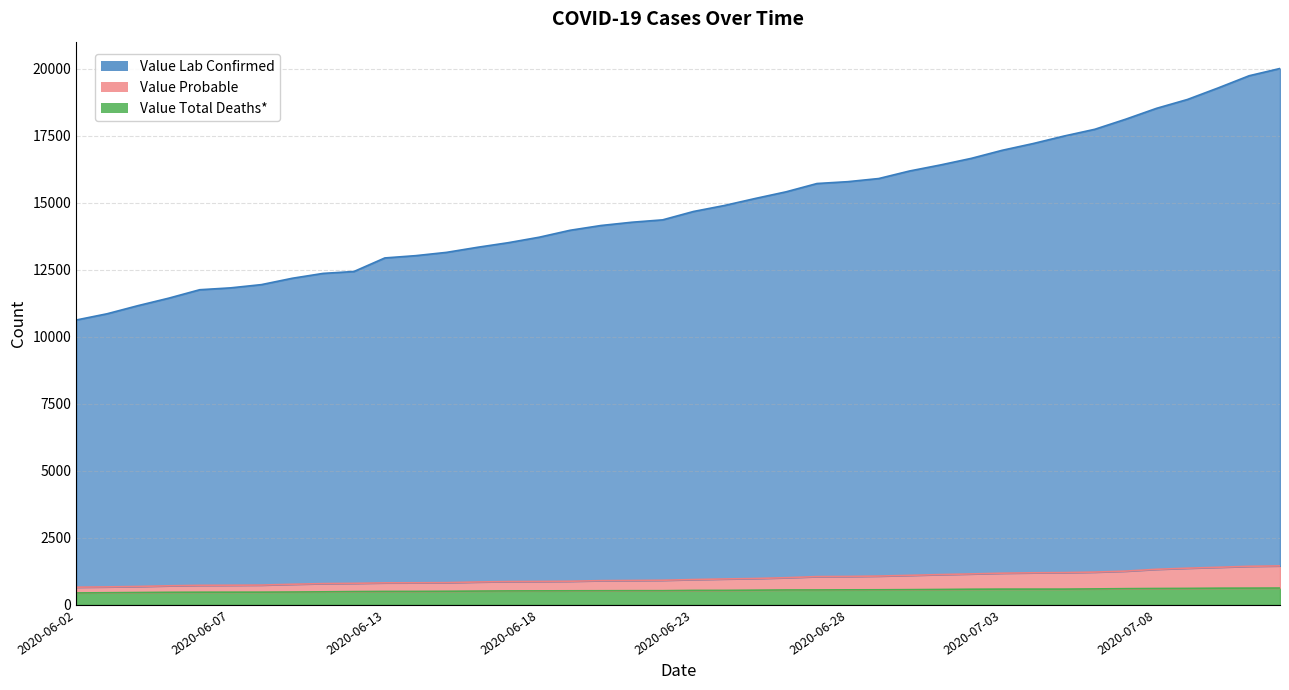

True or false: Value Lab Confirmed and Value Total Deaths* intersect in this chart.

False